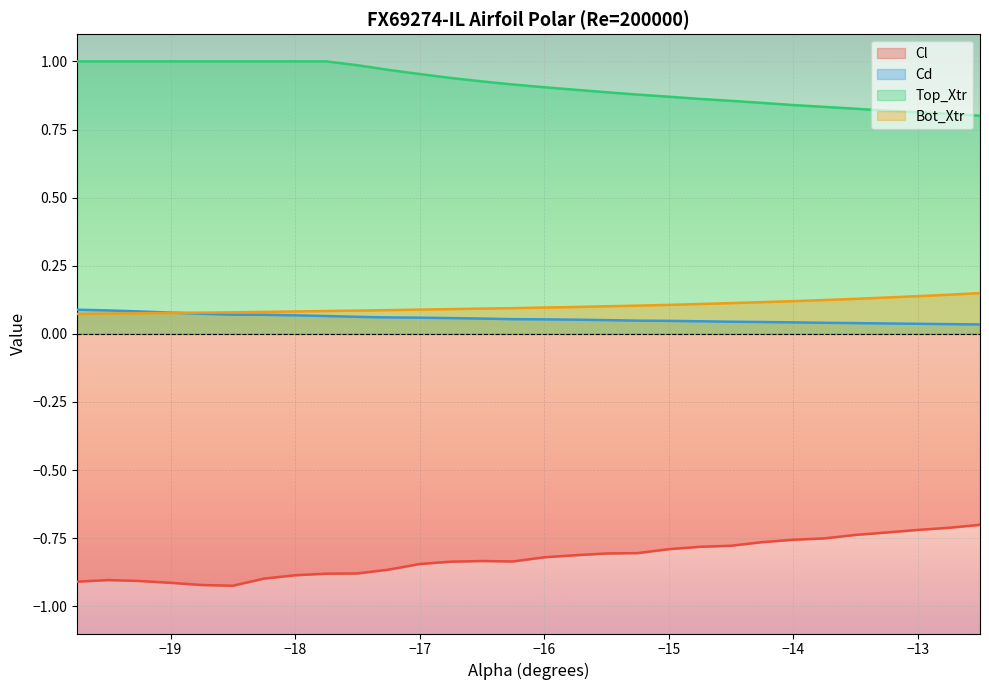

Which series has the largest total across all categories?

Top_Xtr